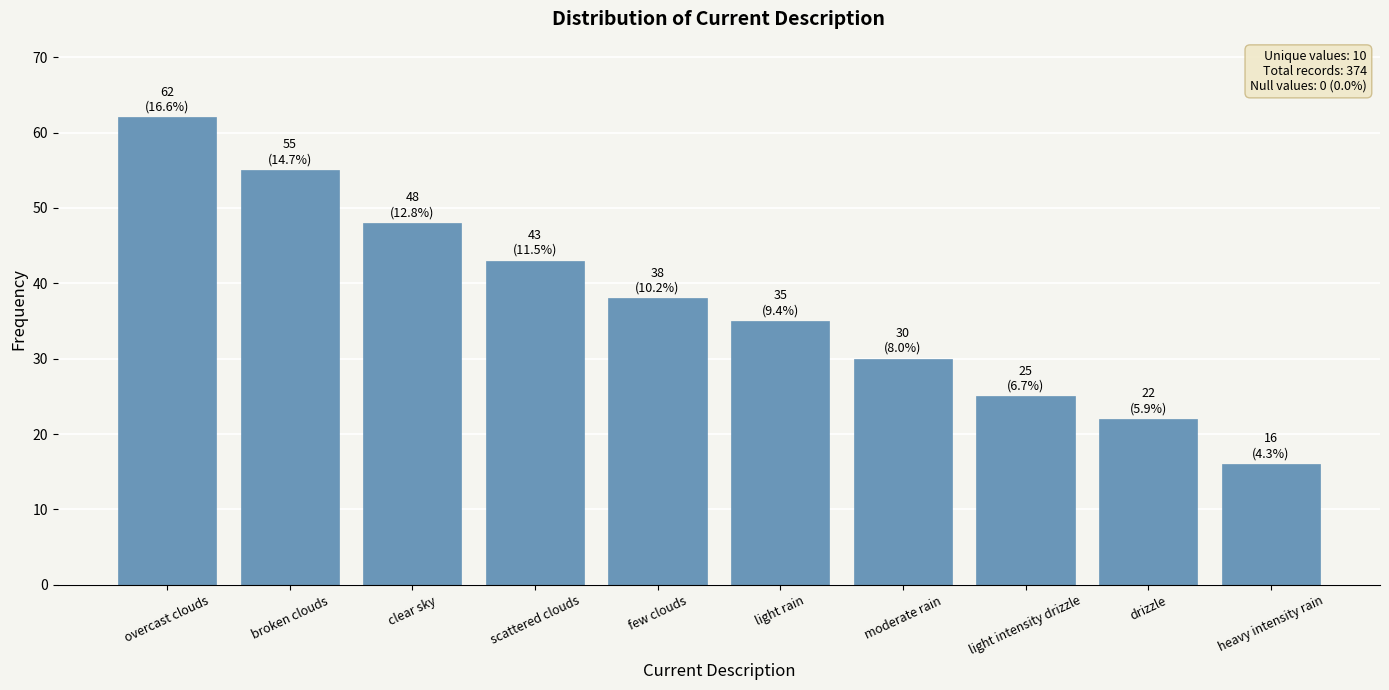

How many values are below 38?

5